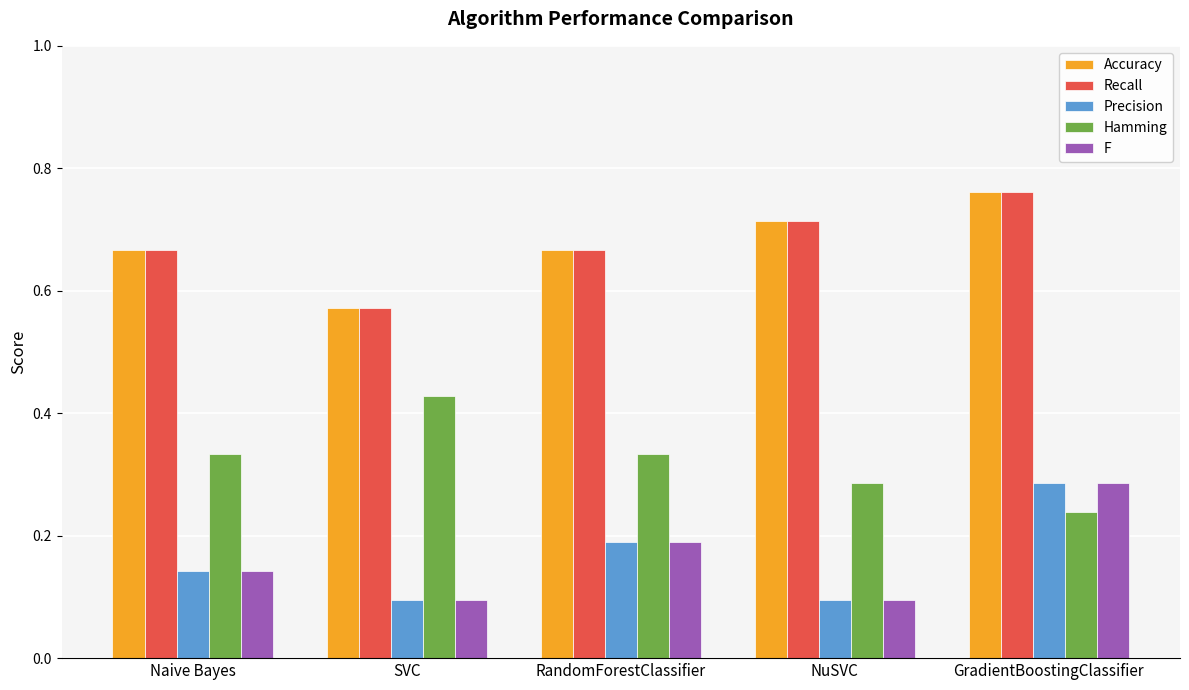

How many bars are there in total?

25